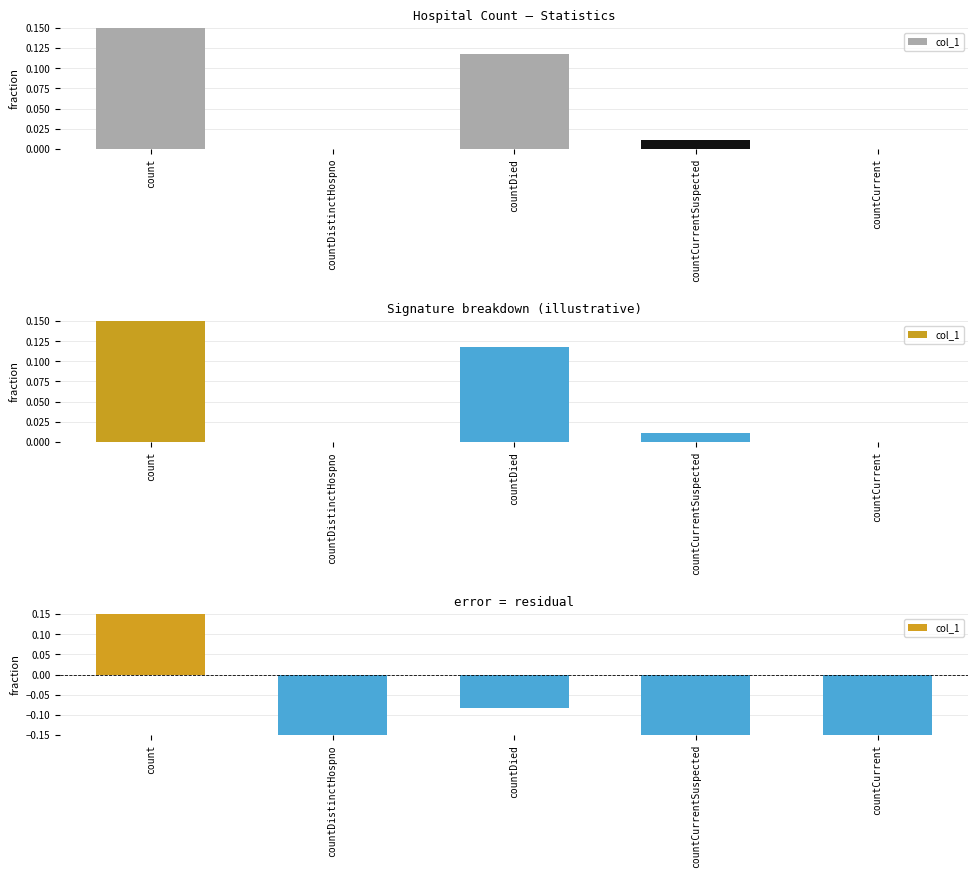

At which category does the chart reach its minimum across all series?

countDistinctHospno